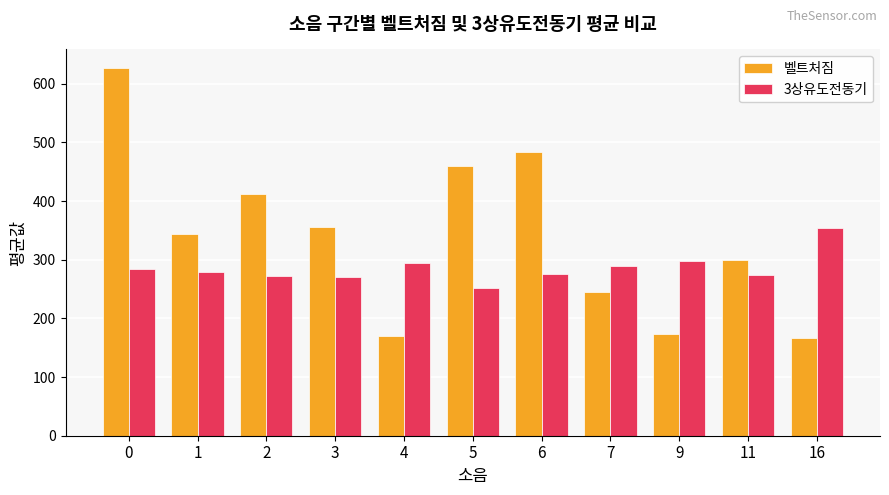

What is the total value across all series at 16?

521.0